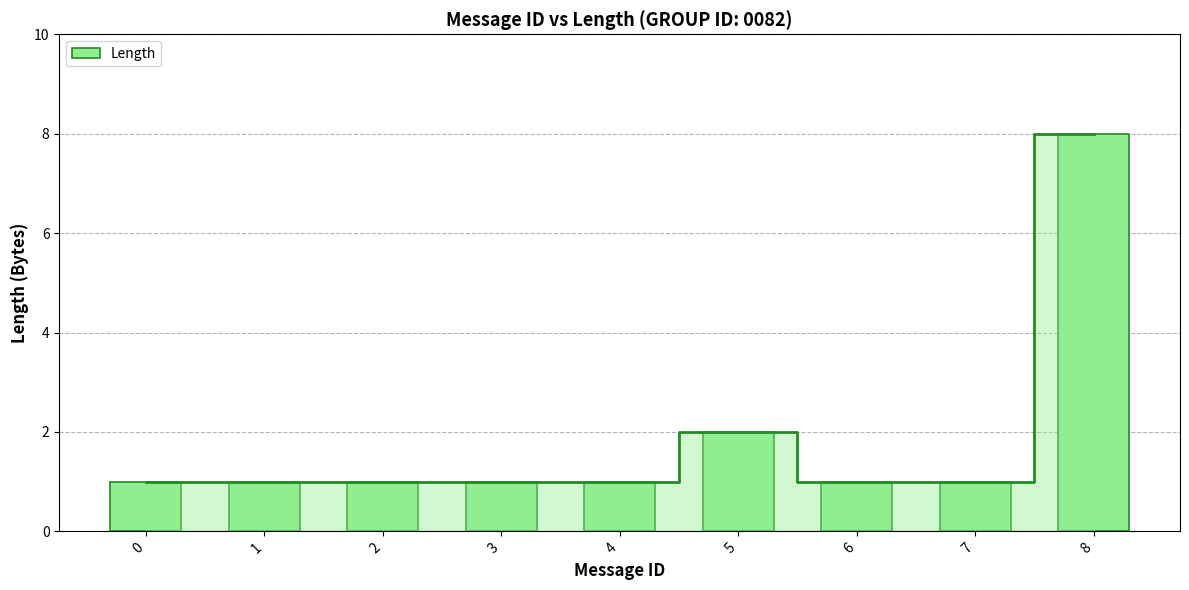

What is the maximum value shown in the chart?

8